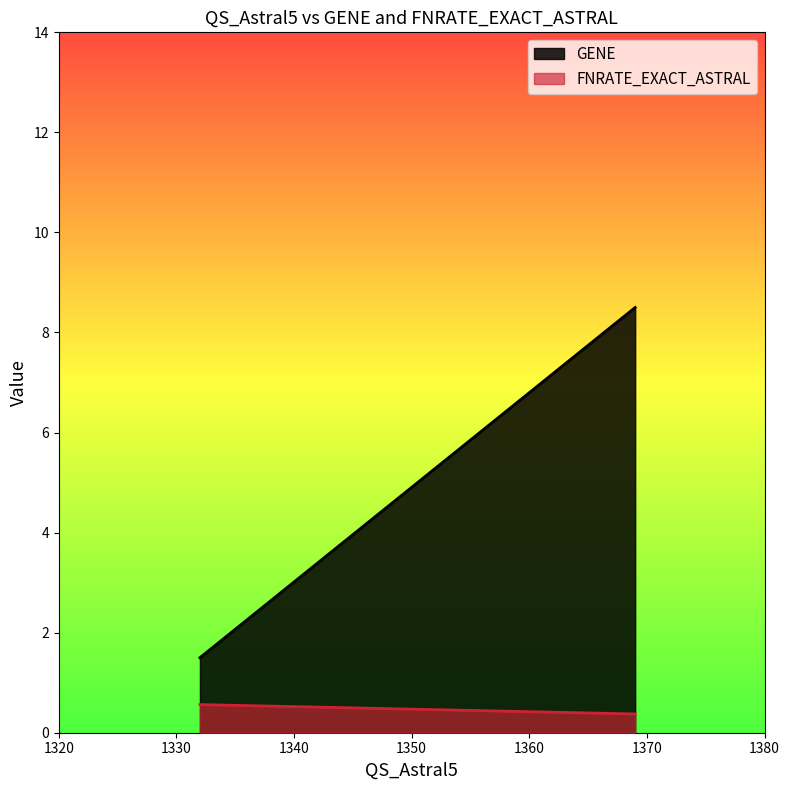

How many lines are shown in the chart?

2